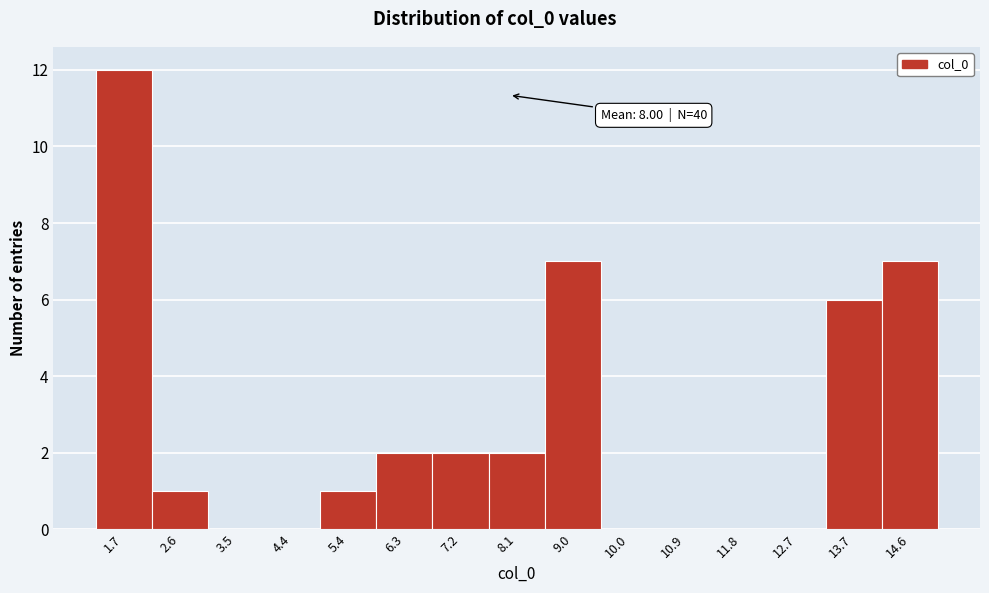

Which range on the x-axis has the tallest bar?

1.2 to 2.1